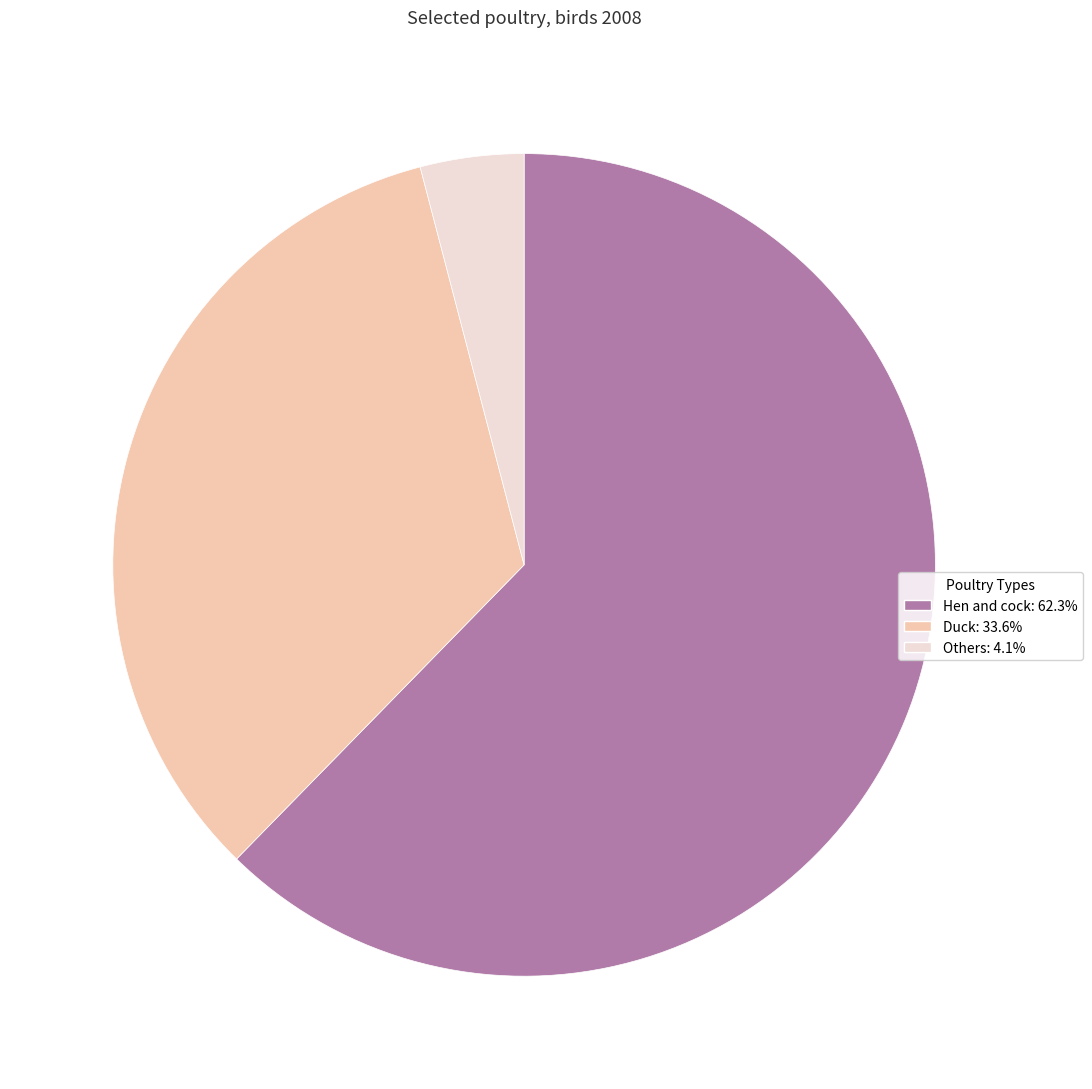

Approximately how many times larger is the value at Duck: 33.6% compared to Hen and cock: 62.3%?

0.5